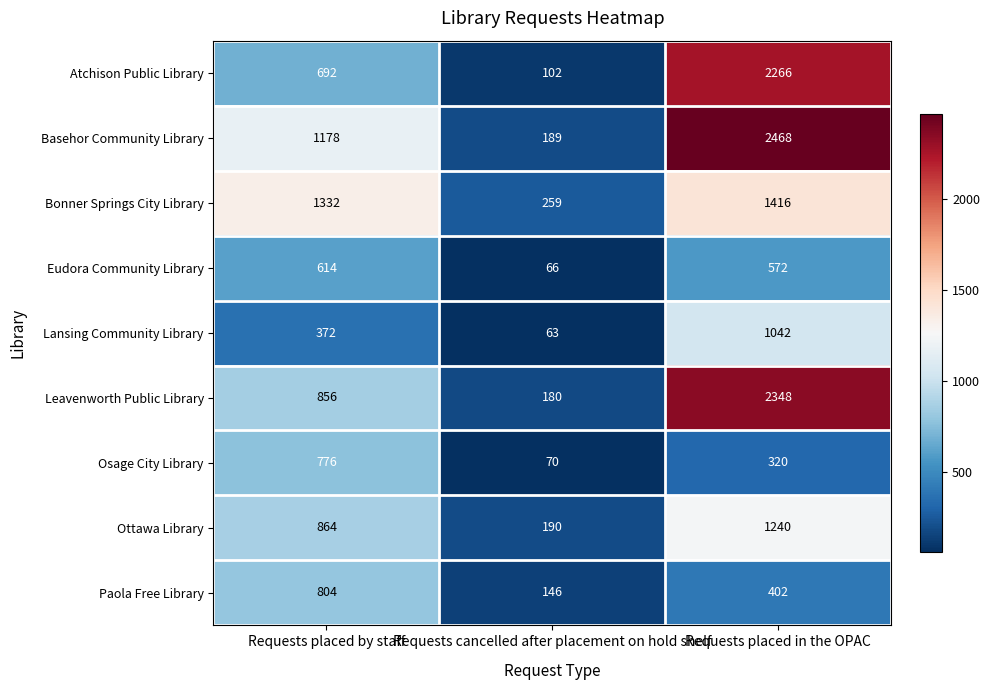

What is the difference between the highest and lowest values at Requests cancelled after placement on hold shelf?

196